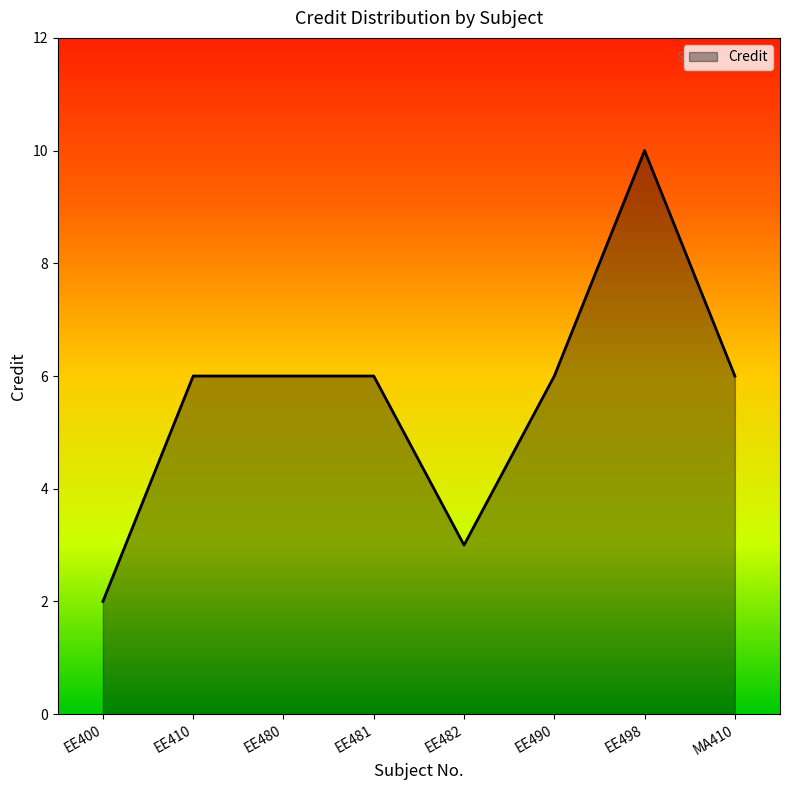

What is the difference between the values at EE400 and EE490?

4